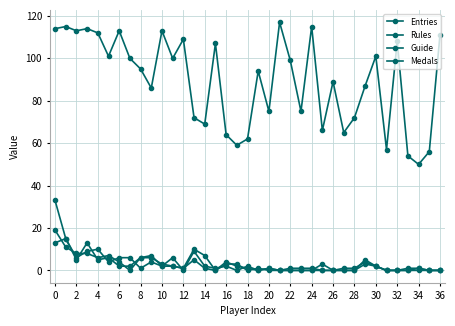

How many interior local valleys does the Medals series have?

6